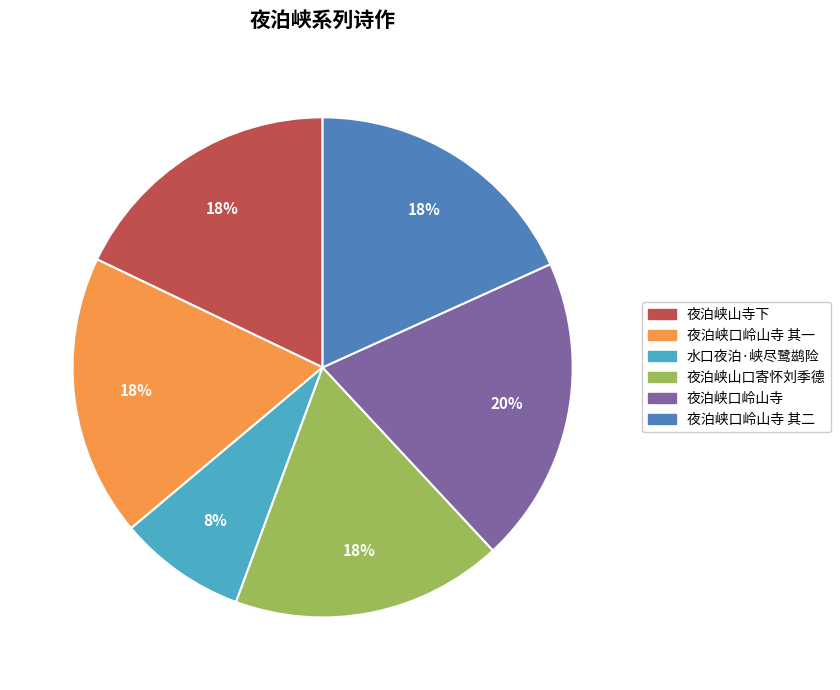

To the nearest percent, what is the difference between the largest and smallest slice percentages?

12%